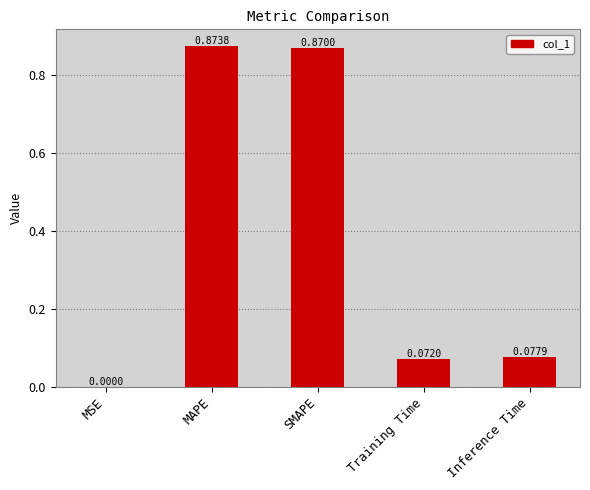

Which has a higher value, MSE or SMAPE?

SMAPE